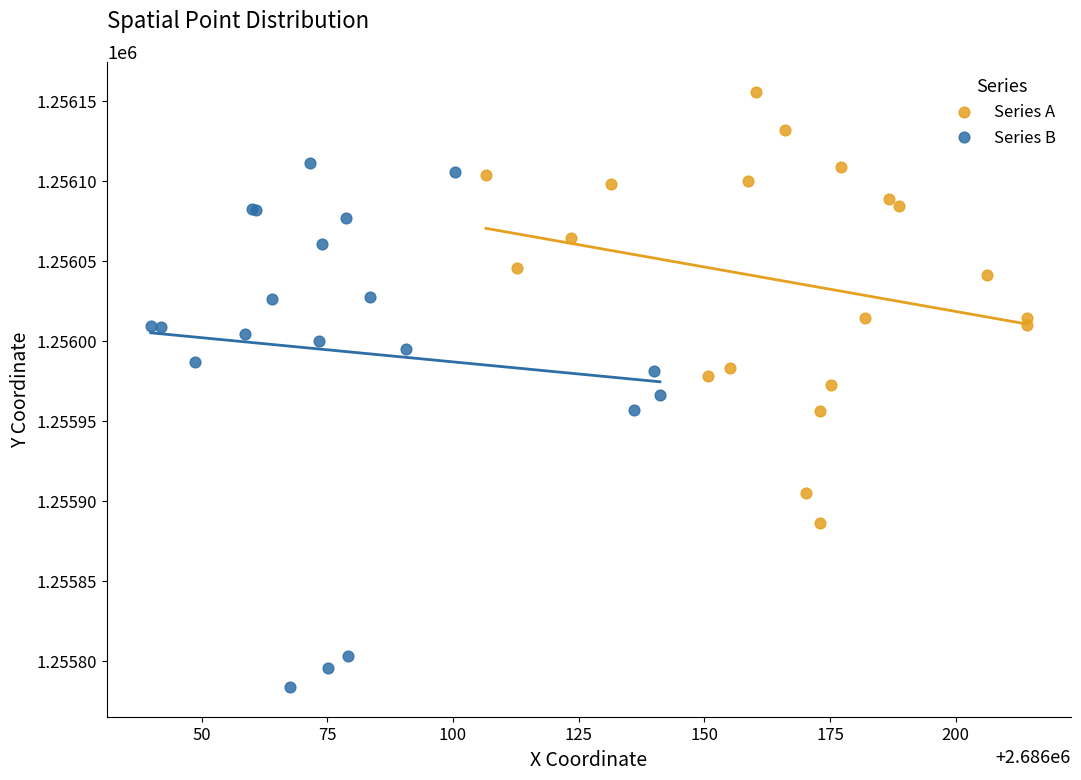

Which series contains the highest Y value?

Series A